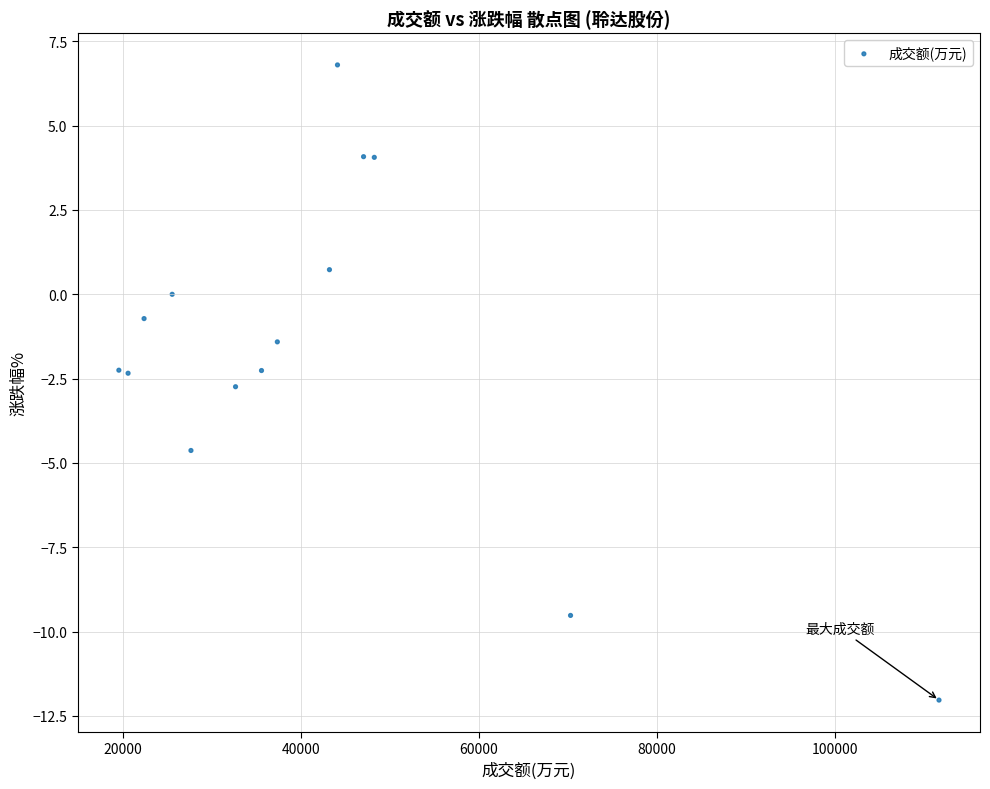

What is the range of X values (max minus min)?

92220.0